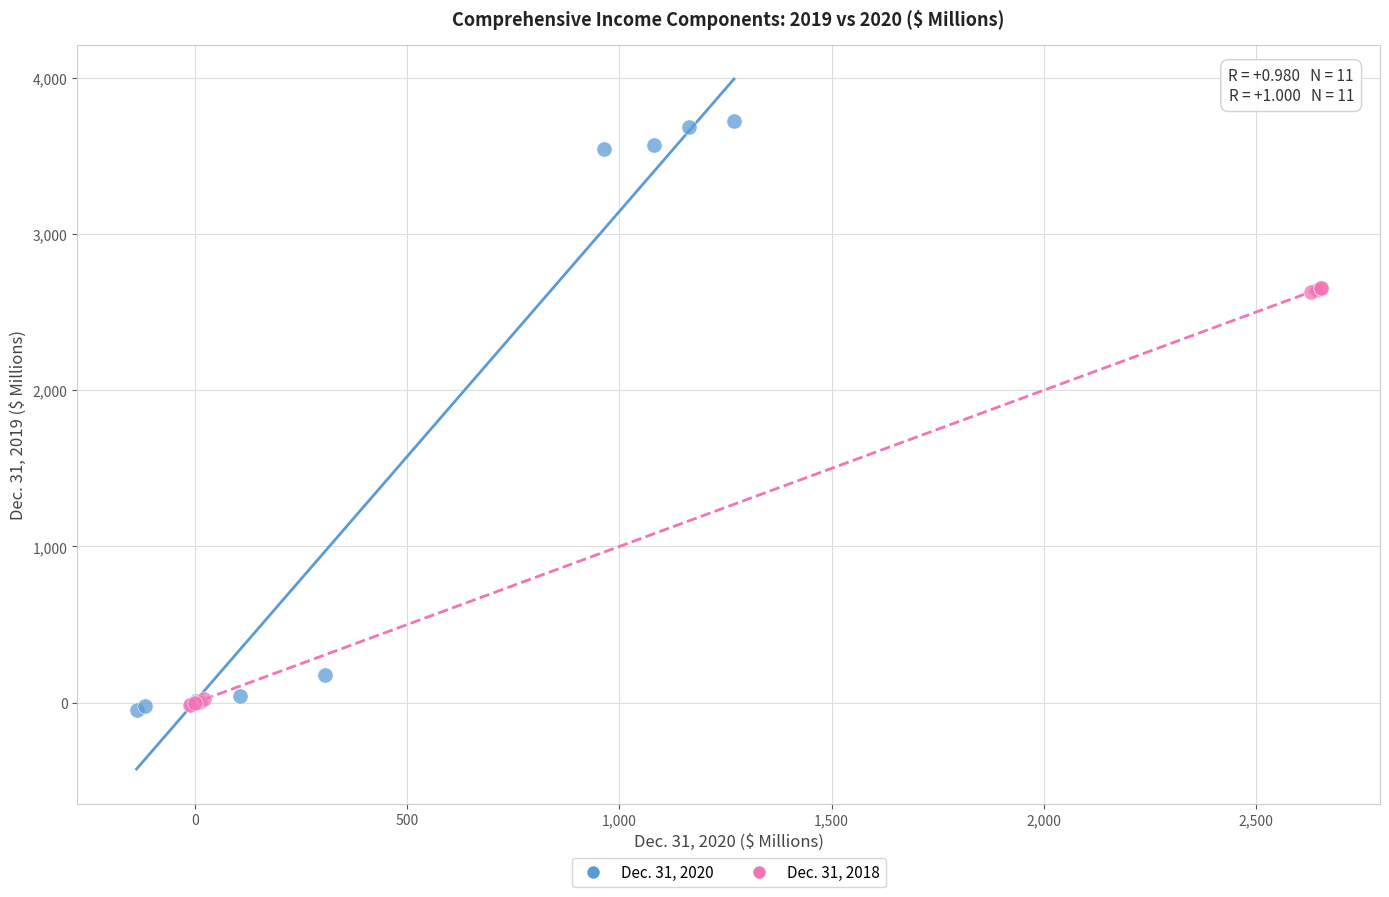

Which series has the widest spread of Y values?

Dec. 31, 2020